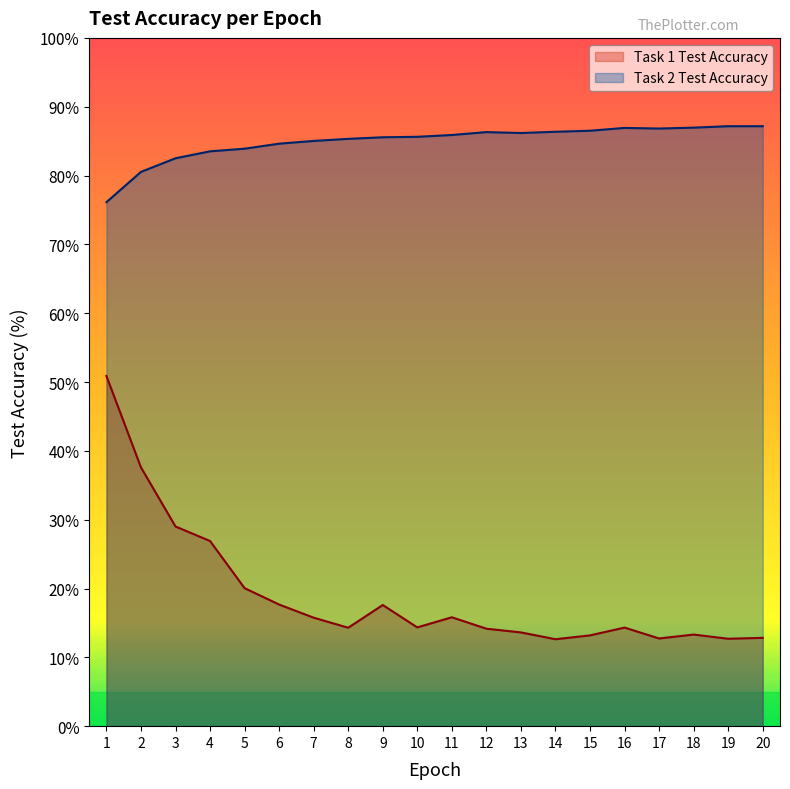

True or false: Task 2 Test Accuracy and Task 1 Test Accuracy intersect in this chart.

False